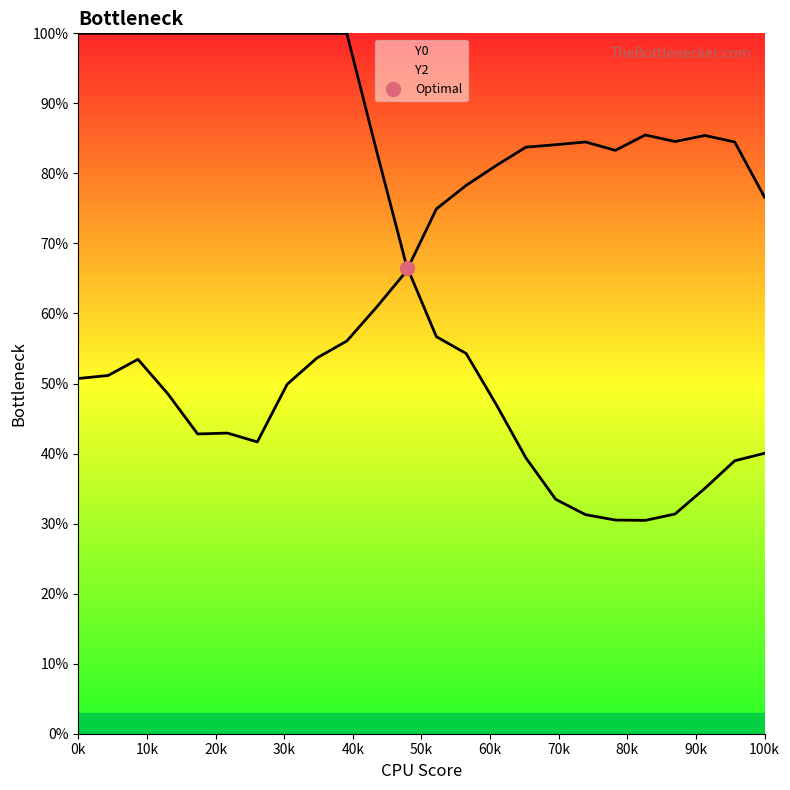

What is the difference between the second highest and minimum values in the Y0 series?

69.5